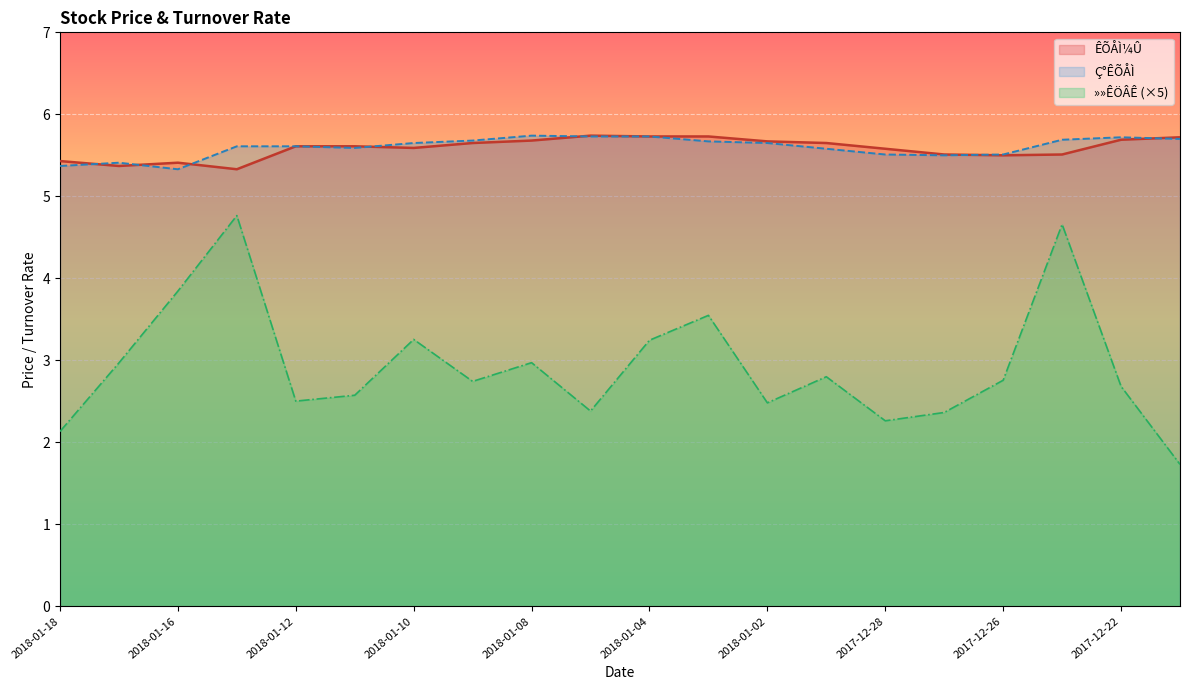

The Ç°ÊÕÅÌ series shows 2.4 at 2017-12-25. True or false?

False